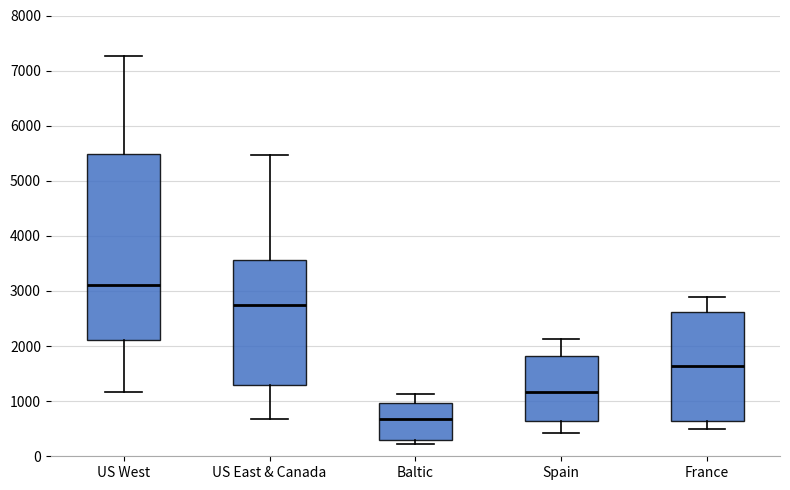

Where does the lower whisker of the box for US West end on the y-axis? The values are not printed on the chart, so give them approximately, as read against the axis.

1200